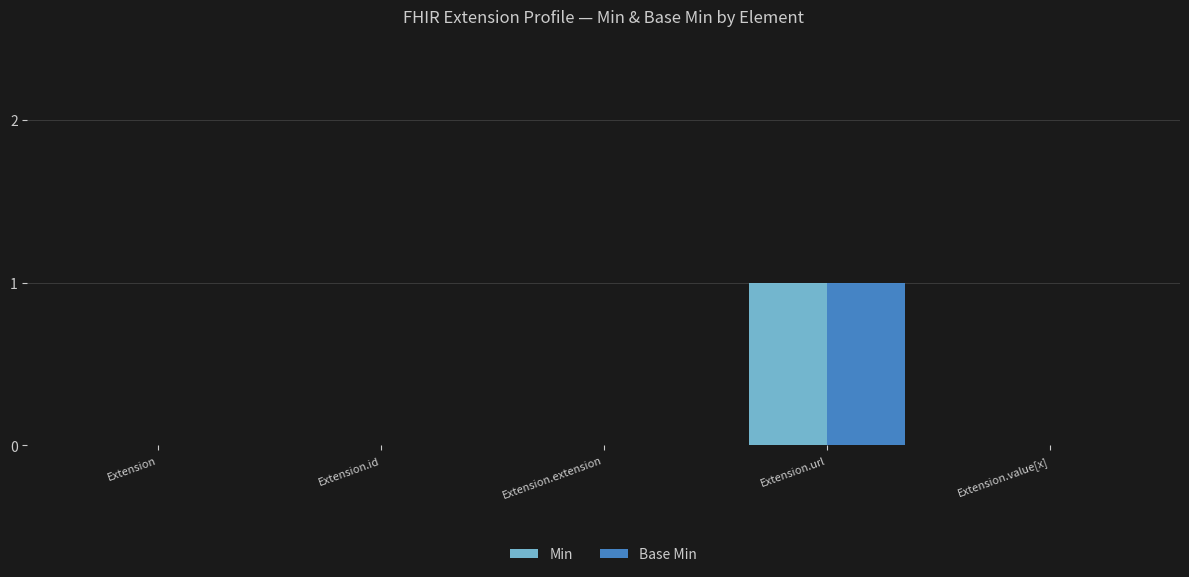

Which category has the highest value in the Base Min series?

Extension.url